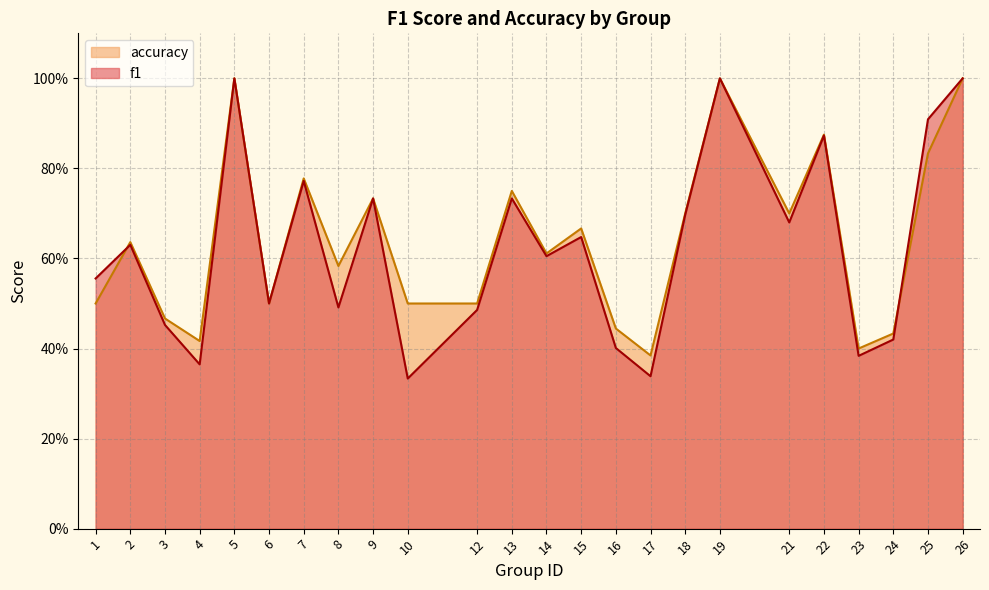

Count the accuracy values in the range 0 to 1.

24